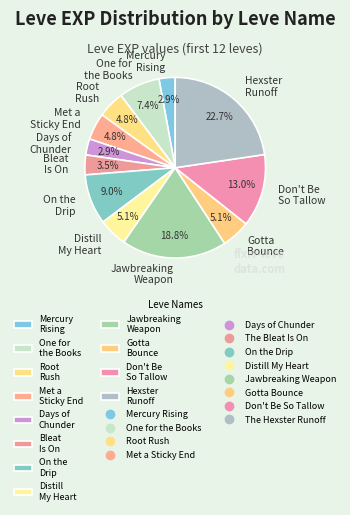

Which has a higher value, Distill My Heart or On the Drip?

On the Drip